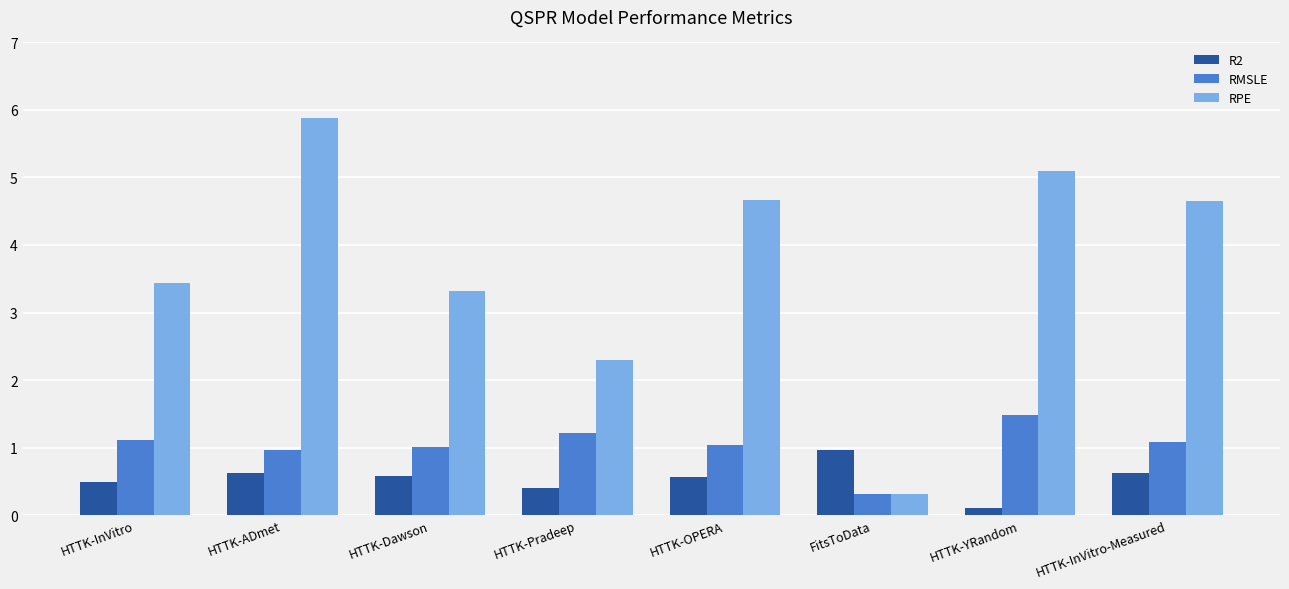

Which category has the highest value across all series?

HTTK-ADmet